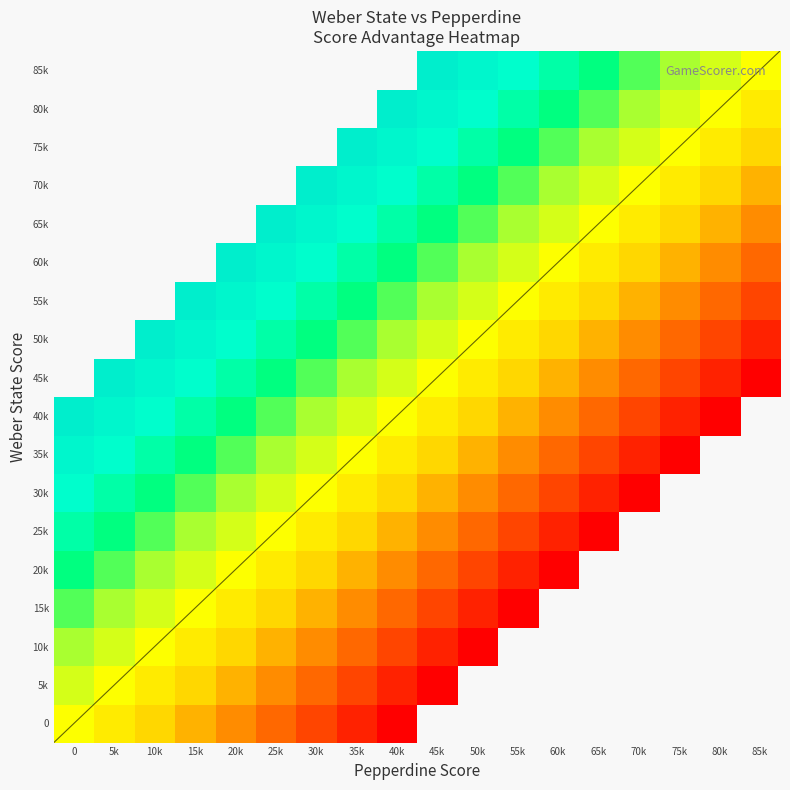

Reading right to left, extract all data points from this chart.

row_0: -85	-80	-75	-70	-65	-60	-55	-50	-45	-40	-35	-30	-25	-20	-15	-10	-5	0
row_1: -80	-75	-70	-65	-60	-55	-50	-45	-40	-35	-30	-25	-20	-15	-10	-5	0	5
row_2: -75	-70	-65	-60	-55	-50	-45	-40	-35	-30	-25	-20	-15	-10	-5	0	5	10
row_3: -70	-65	-60	-55	-50	-45	-40	-35	-30	-25	-20	-15	-10	-5	0	5	10	15
row_4: -65	-60	-55	-50	-45	-40	-35	-30	-25	-20	-15	-10	-5	0	5	10	15	20
row_5: -60	-55	-50	-45	-40	-35	-30	-25	-20	-15	-10	-5	0	5	10	15	20	25
row_6: -55	-50	-45	-40	-35	-30	-25	-20	-15	-10	-5	0	5	10	15	20	25	30
row_7: -50	-45	-40	-35	-30	-25	-20	-15	-10	-5	0	5	10	15	20	25	30	35
row_8: -45	-40	-35	-30	-25	-20	-15	-10	-5	0	5	10	15	20	25	30	35	40
row_9: -40	-35	-30	-25	-20	-15	-10	-5	0	5	10	15	20	25	30	35	40	45
row_10: -35	-30	-25	-20	-15	-10	-5	0	5	10	15	20	25	30	35	40	45	50
row_11: -30	-25	-20	-15	-10	-5	0	5	10	15	20	25	30	35	40	45	50	55
row_12: -25	-20	-15	-10	-5	0	5	10	15	20	25	30	35	40	45	50	55	60
row_13: -20	-15	-10	-5	0	5	10	15	20	25	30	35	40	45	50	55	60	65
row_14: -15	-10	-5	0	5	10	15	20	25	30	35	40	45	50	55	60	65	70
row_15: -10	-5	0	5	10	15	20	25	30	35	40	45	50	55	60	65	70	75
row_16: -5	0	5	10	15	20	25	30	35	40	45	50	55	60	65	70	75	80
row_17: 0	5	10	15	20	25	30	35	40	45	50	55	60	65	70	75	80	85